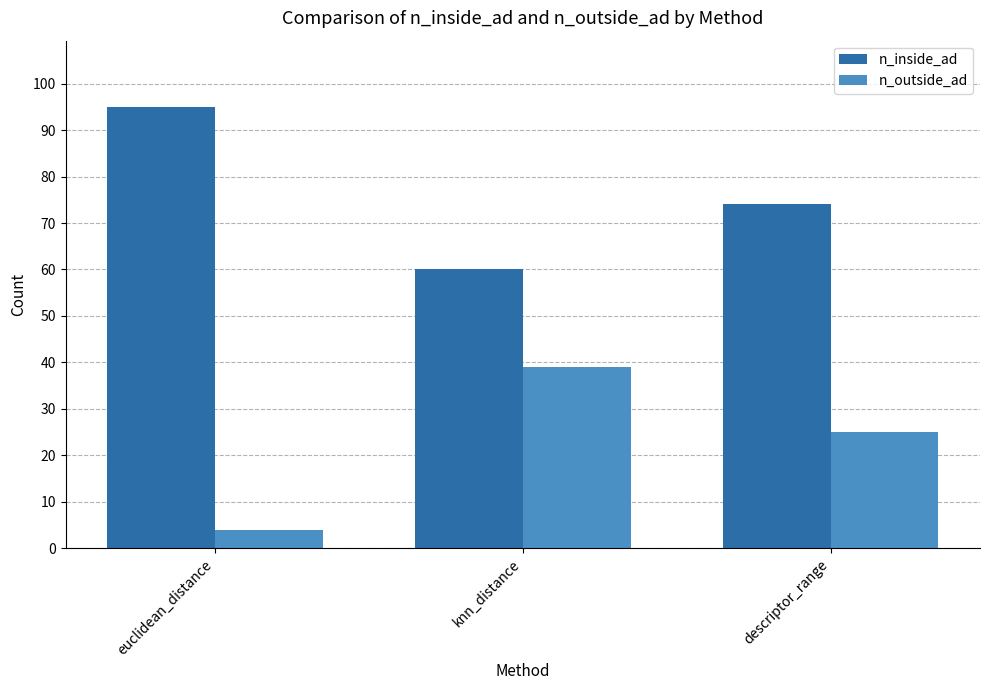

Reading left to right, extract all data points from this chart.

n_inside_ad: euclidean_distance=95	knn_distance=60	descriptor_range=74
n_outside_ad: euclidean_distance=4	knn_distance=39	descriptor_range=25